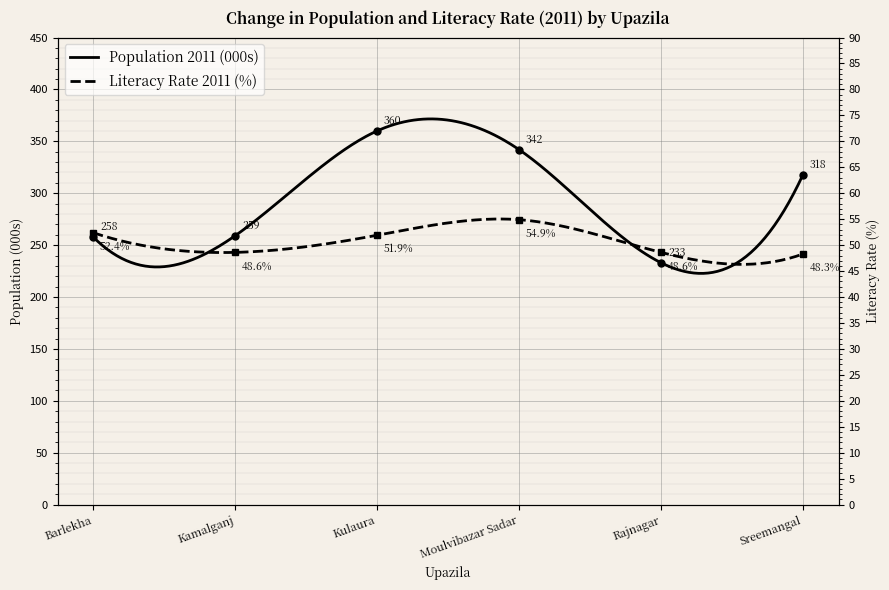

Where is Literacy Rate 2011 (%) nearest to the value 51?

Kulaura